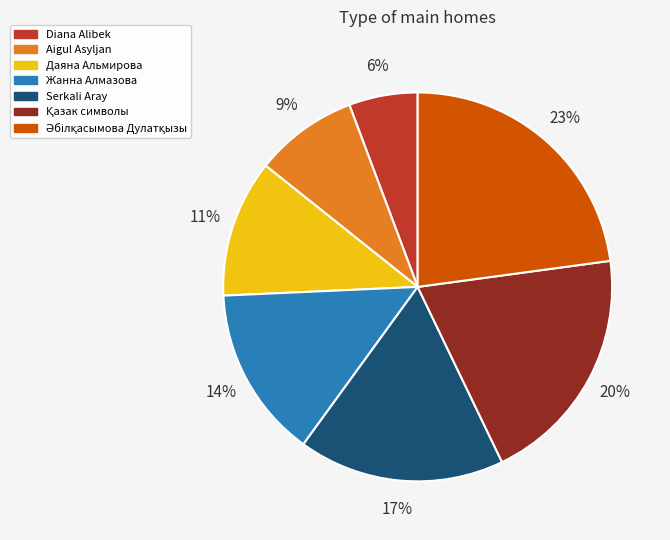

Does Diana Alibek account for over 50% of the chart?

No